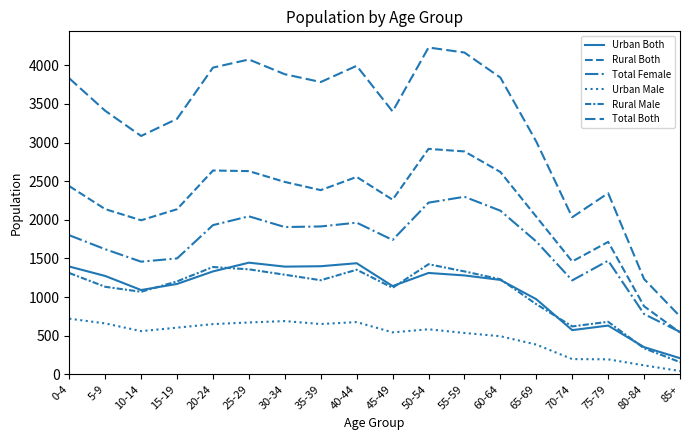

Rank the series at 70-74 from lowest to highest value.

Urban Male, Urban Both, Rural Male, Total Female, Rural Both, Total Both